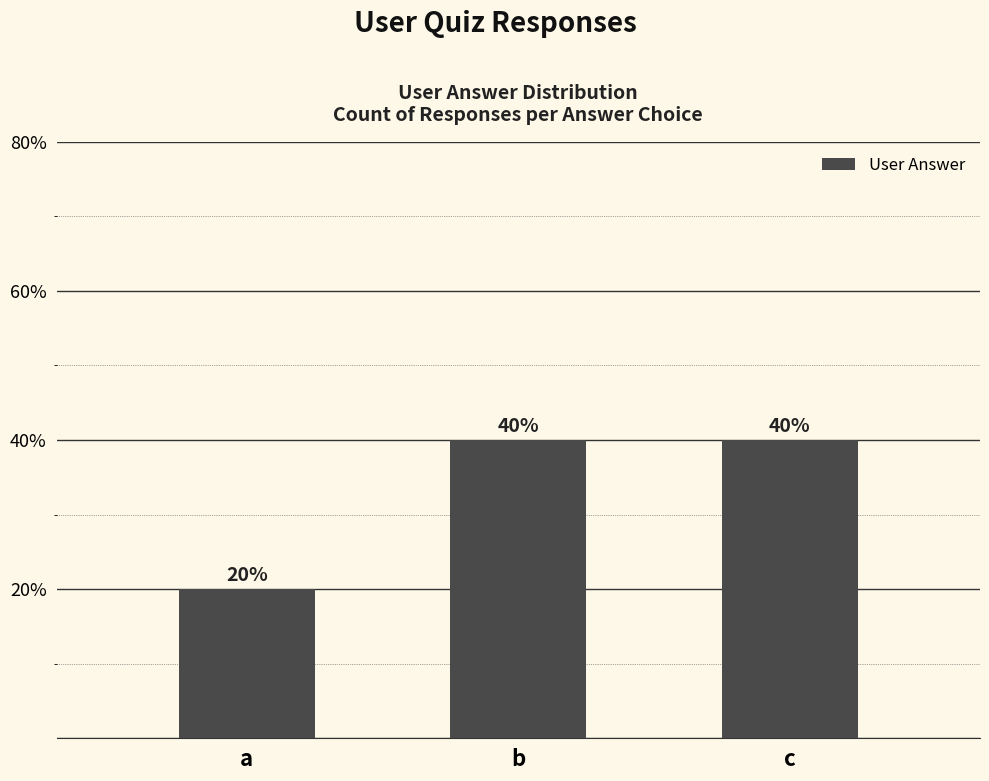

What is the approximate value at a, to the nearest 5?

20